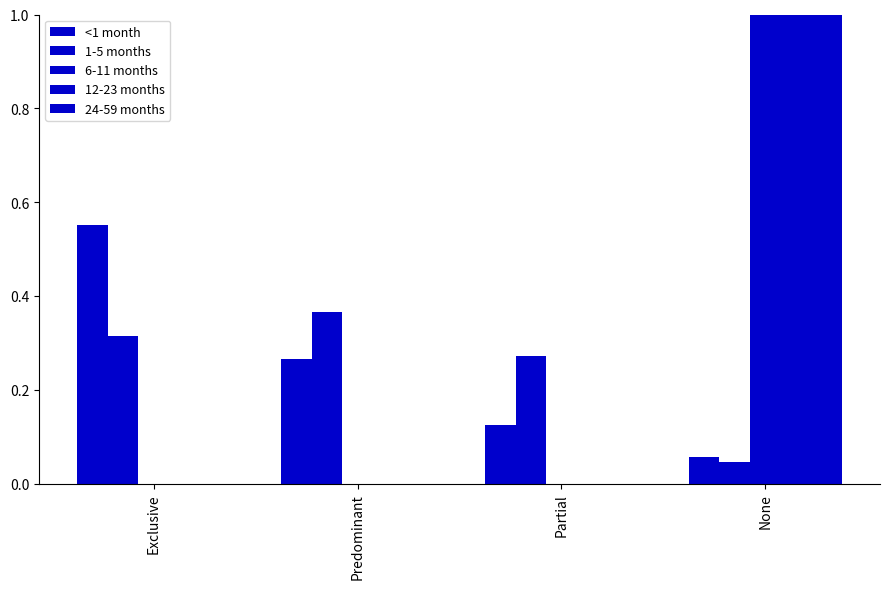

Which series has the largest total across all categories?

<1 month